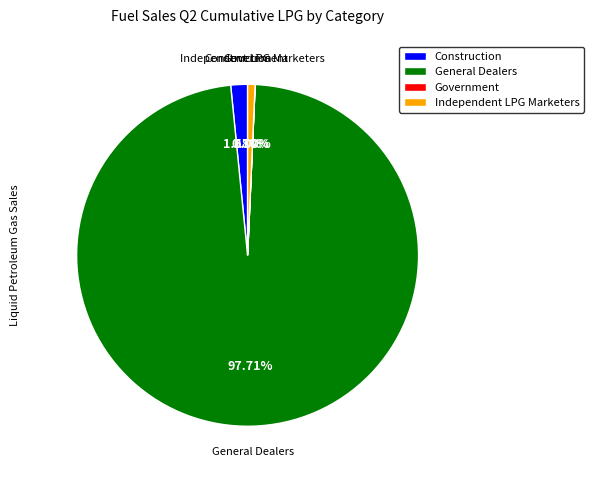

Combined, do Independent LPG Marketers and General Dealers account for over 50%?

Yes